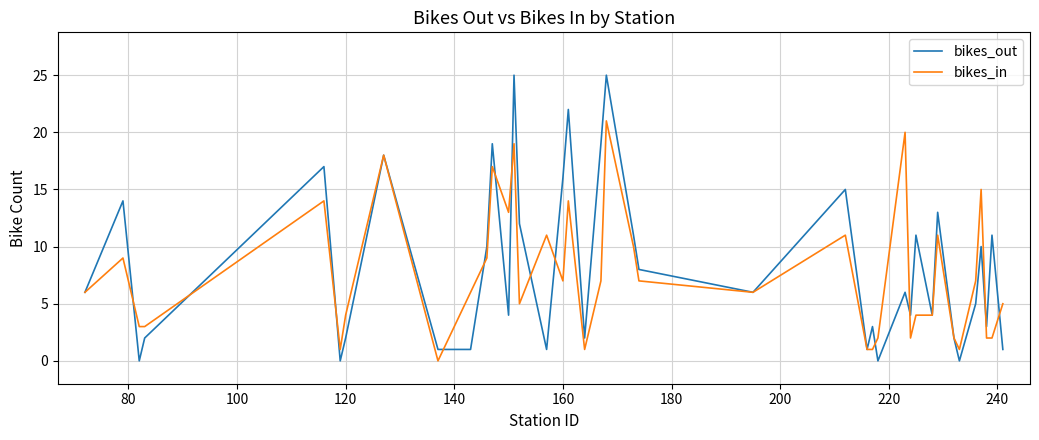

After their last crossing, which series has the higher values: bikes_out or bikes_in?

bikes_in